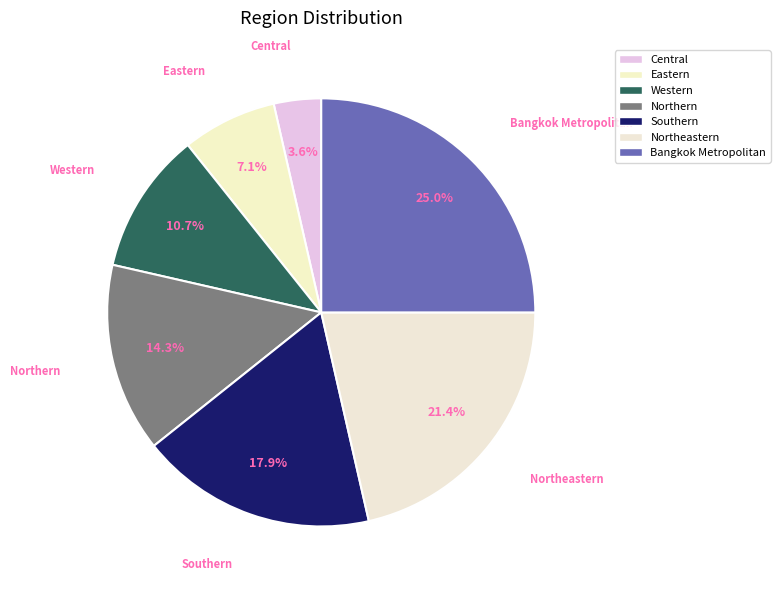

To the nearest percent, what is the difference between the largest and smallest slice percentages?

21%